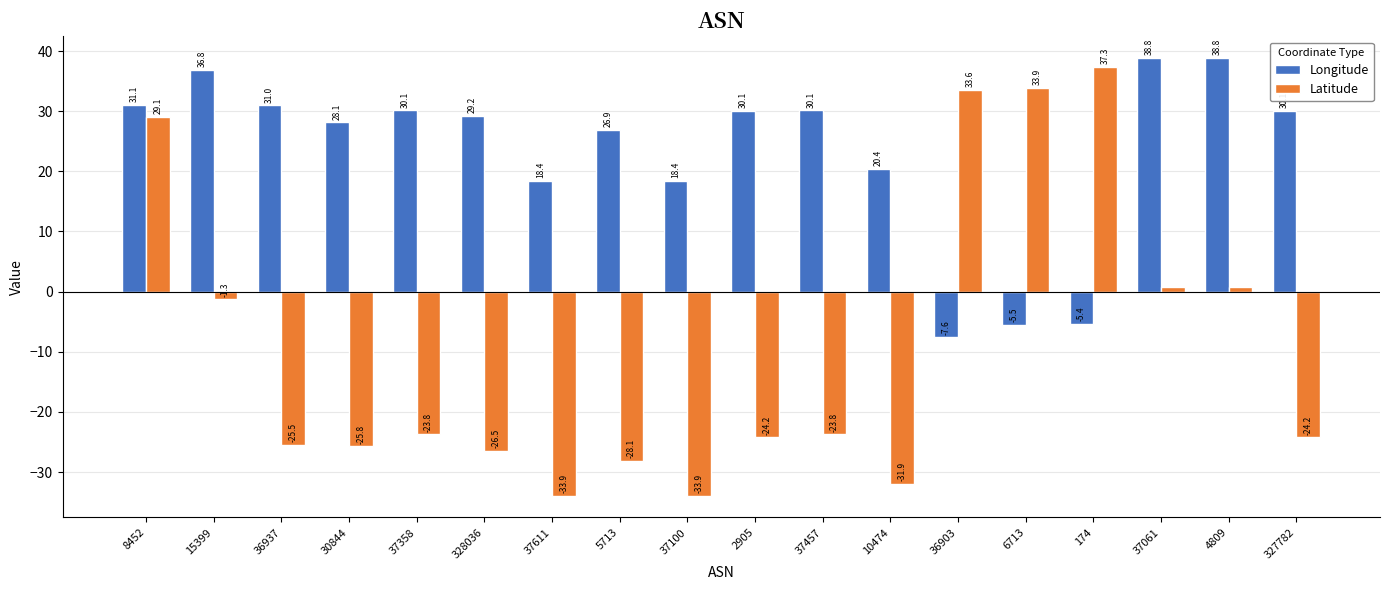

Between 37457 and 327782, which series saw the biggest shift?

Latitude